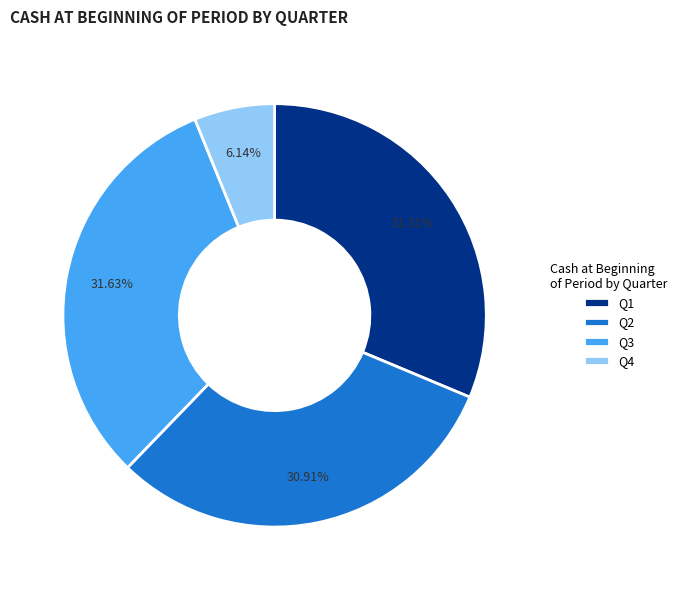

What is the ratio of the value at Q2 to the value at Q1?

1.0